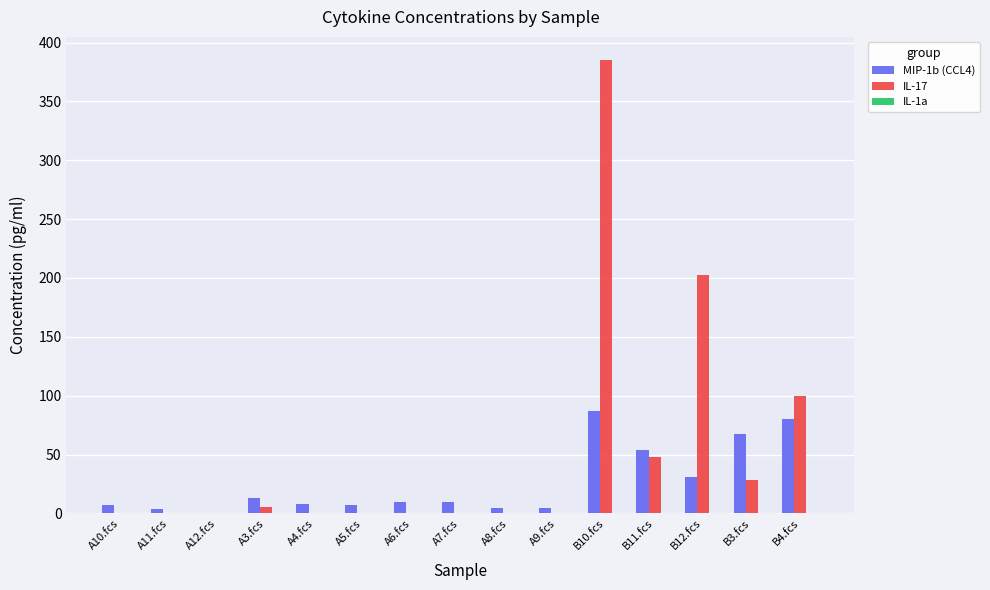

What is the difference between the MIP-1b (CCL4) values at A4.fcs and B4.fcs?

72.7